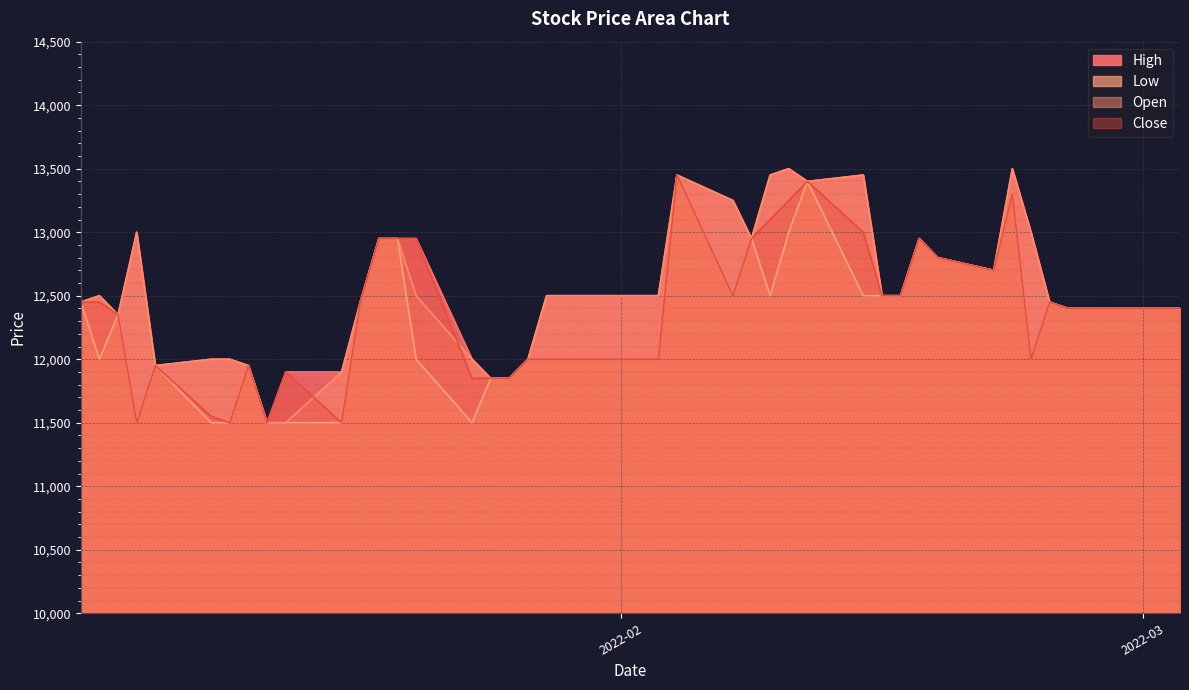

The value of Open at 2022-02 is 12450. True or false?

True